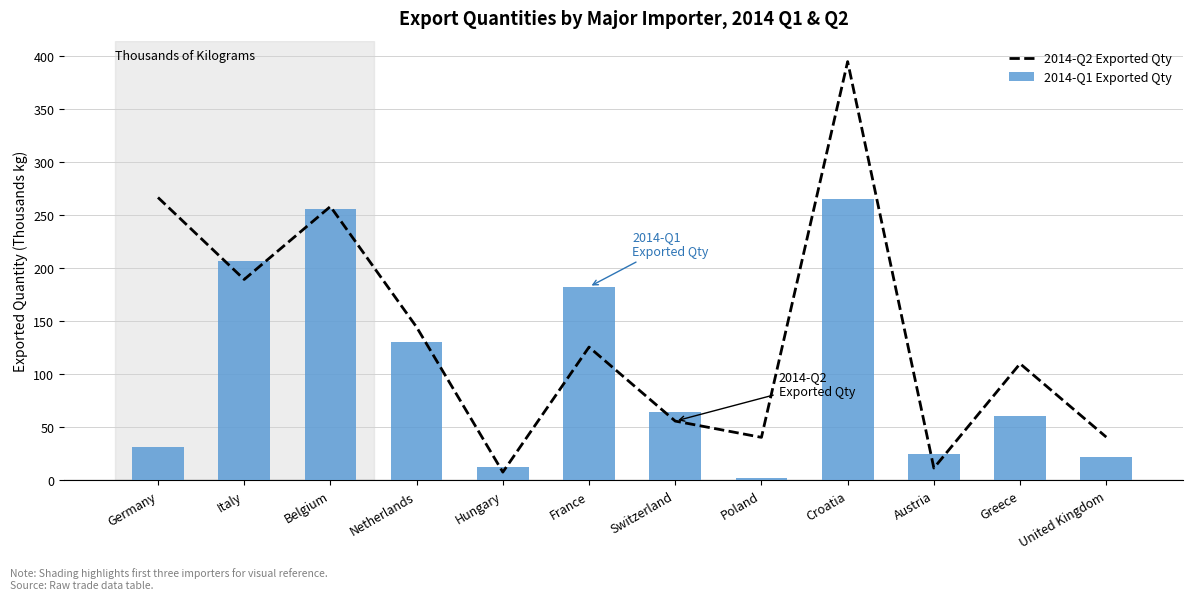

Reading right to left, list all the values displayed in this chart.

2014-Q2 Exported Qty: United Kingdom=40.8	Greece=110.0	Austria=11.6	Croatia=394.7	Poland=40.5	Switzerland=55.8	France=125.6	Hungary=7.7	Netherlands=144.4	Belgium=258.1	Italy=189.4	Germany=266.6
2014-Q1 Exported Qty: United Kingdom=21.9	Greece=61.1	Austria=24.4	Croatia=265.5	Poland=2.7	Switzerland=64.7	France=182.4	Hungary=12.6	Netherlands=130.8	Belgium=255.6	Italy=207.2	Germany=31.2